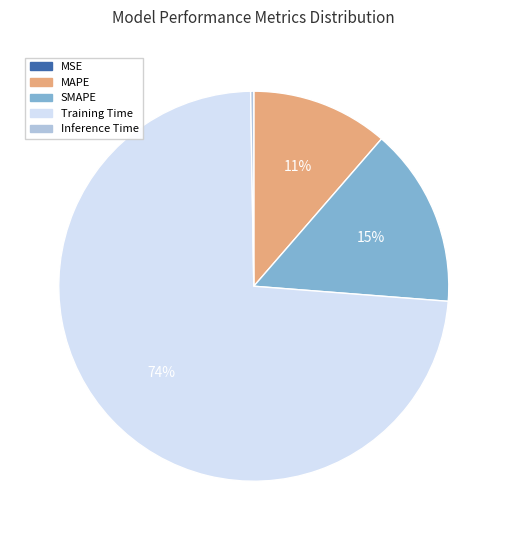

Which slice is the largest?

Training Time